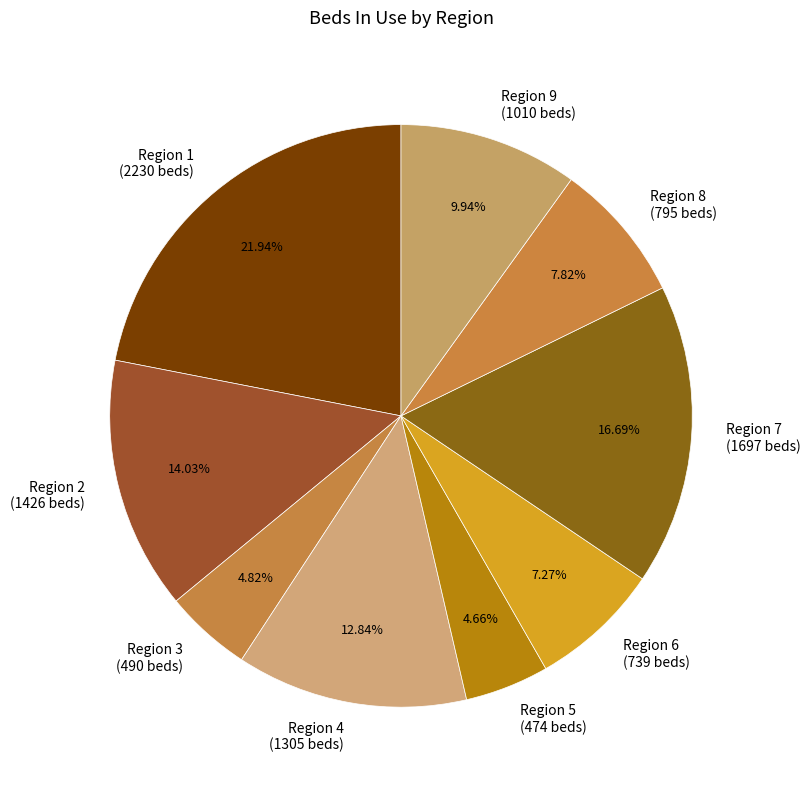

Between Region 2 (1426 beds) and Region 4 (1305 beds), which is larger?

Region 2 (1426 beds)